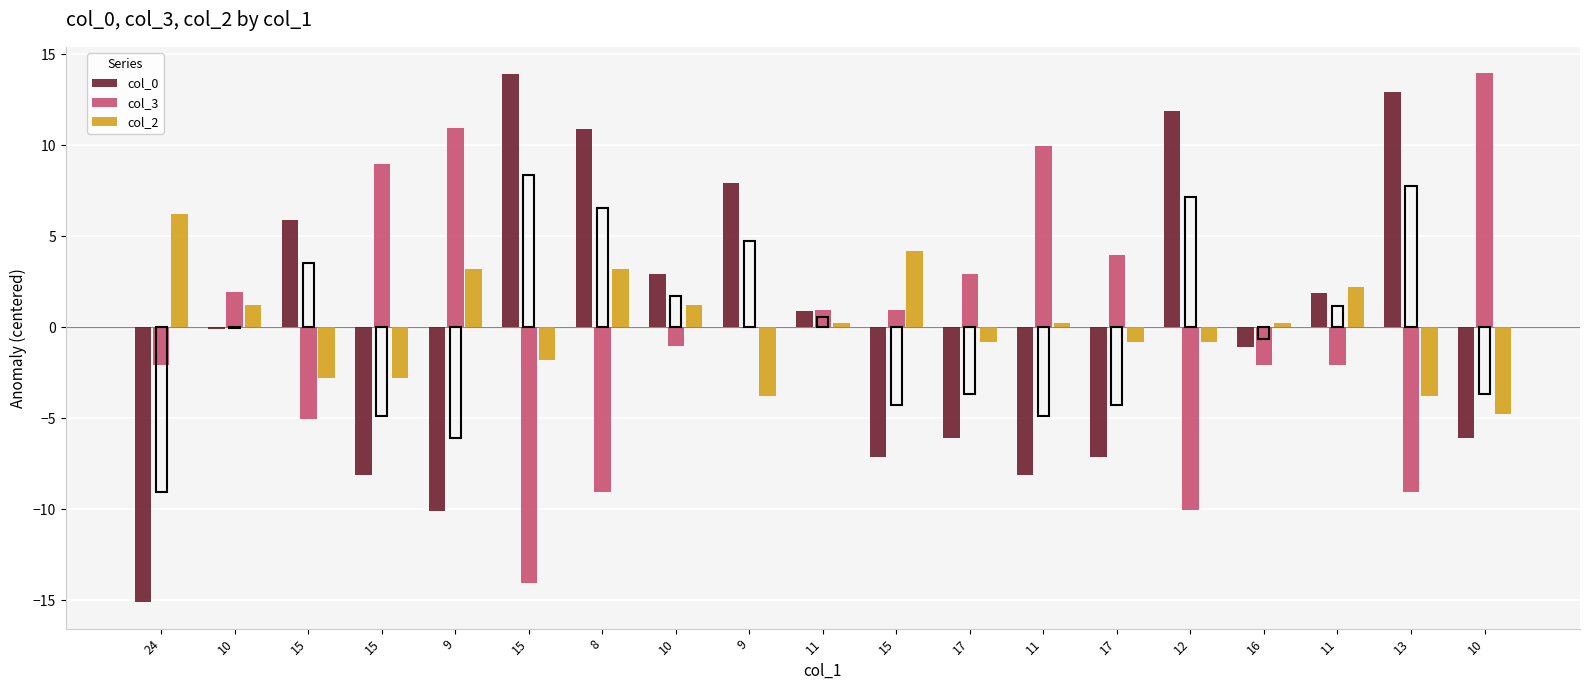

Count the number of categories in the chart.

19